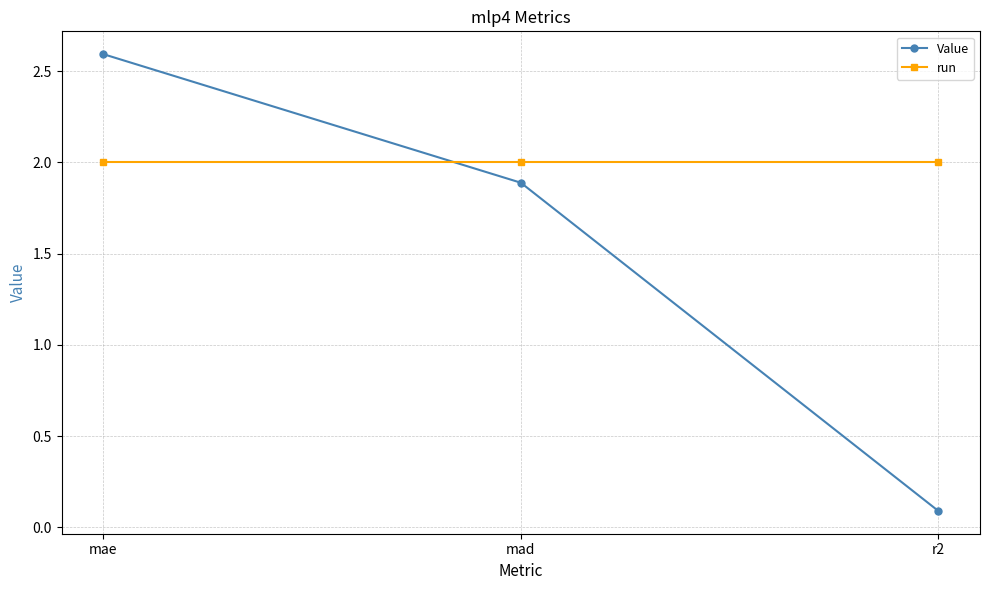

Reading left to right, what are all the values shown in this chart?

Value: 2.6	1.9	0.1
run: 2.0	2.0	2.0